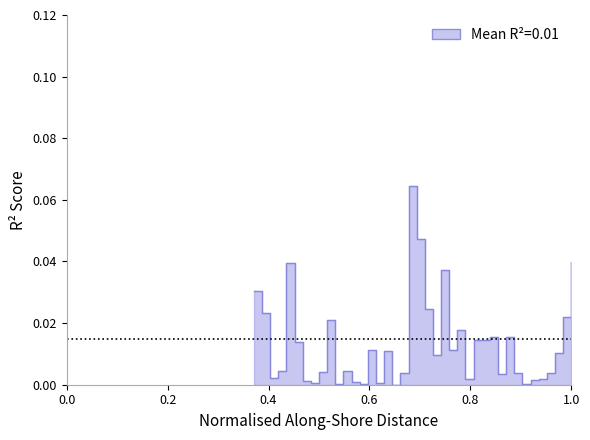

Is it true that the value at 8 is 0.0?

False